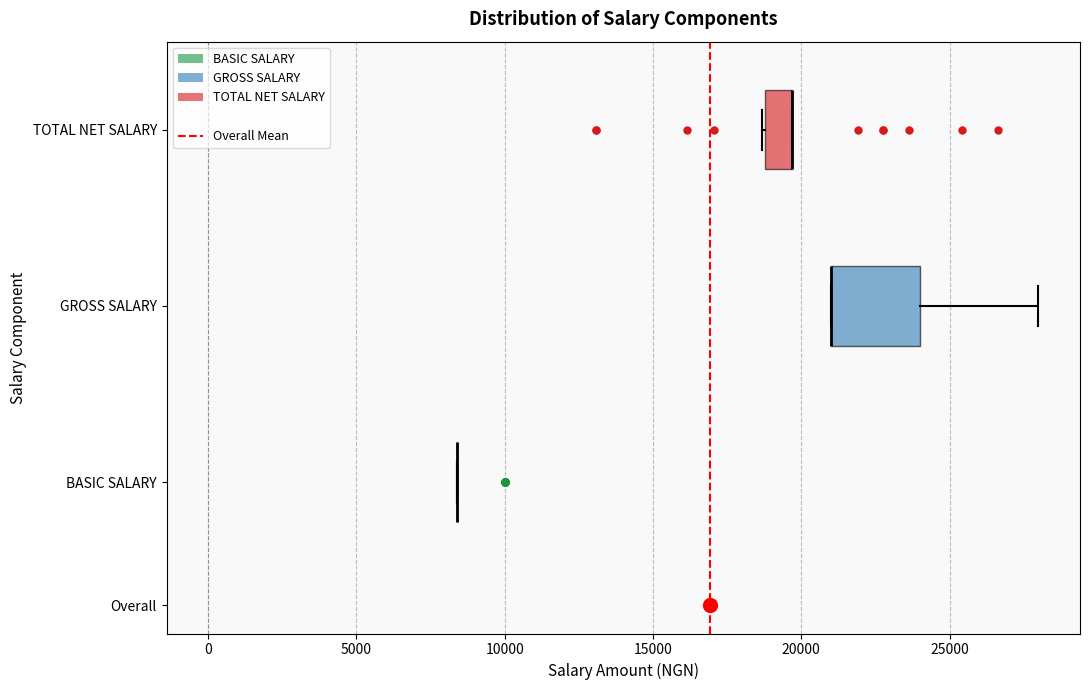

Reading bottom to top, transcribe this box plot: for each box, give where its median line is, the range the box spans, and where its two whiskers end, as read against the x-axis. The values are not printed on the chart, so give them approximately, as read against the axis.

BASIC SALARY: box collapsed to a line at 8500, whiskers 8500 to 8500
GROSS SALARY: median 21000 (drawn on the box's left edge), box 21000 to 24000, whiskers 21000 to 28000
TOTAL NET SALARY: median 19500 (drawn on the box's right edge), box 19000 to 19500, whiskers 18500 to 19500